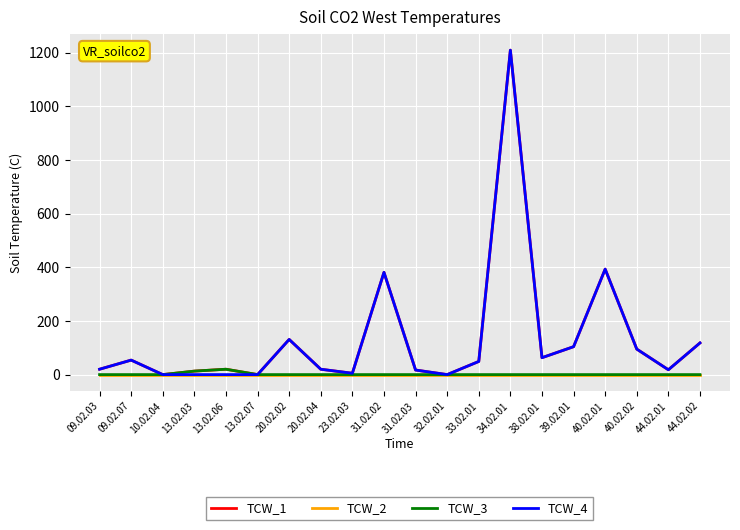

The value of TCW_3 at 39.02.01 is 0. True or false?

True